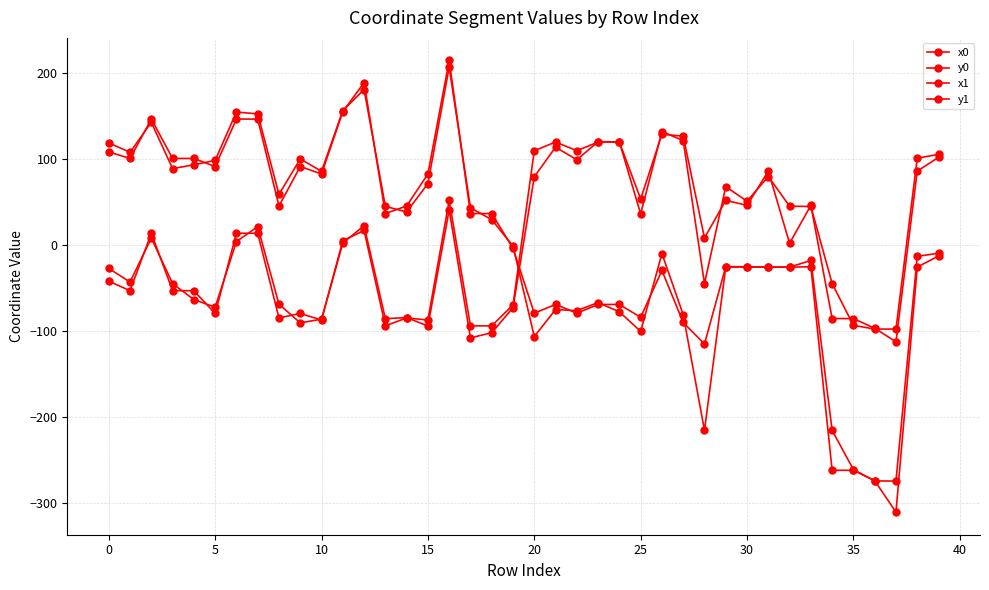

Reading right to left, what are all the values shown in this chart?

x0: -12.6	-25.6	-311.0	-274.4	-262.2	-262.2	-25.2	-25.6	-25.6	-25.2	-25.0	-115.1	-90.1	-29.5	-84.0	-69.1	-69.1	-79.2	-69.1	-79.2	-3.8	36.8	36.8	215.1	82.9	45.6	36.8	189.3	155.4	82.9	91.6	45.6	146.8	146.8	91.6	101.0	101.0	146.8	101.0	108.6
y0: 102.2	86.2	-112.5	-96.8	-85.5	-85.5	46.3	2.2	86.2	46.3	52.2	8.4	126.9	129.2	53.7	120.1	120.1	110.0	120.1	110.0	-69.6	-94.0	-94.0	52.0	-87.2	-84.7	-94.0	17.1	5.2	-87.2	-79.6	-84.7	13.8	13.8	-79.6	-53.0	-53.0	13.8	-53.0	-42.0
x1: -9.4	-13.0	-274.8	-274.6	-261.4	-215.7	-17.9	-25.6	-25.5	-25.5	-25.5	-215.7	-81.1	-9.7	-100.4	-77.6	-66.9	-76.3	-75.0	-106.4	-1.2	29.7	43.6	207.3	71.8	38.6	45.2	181.2	156.7	86.0	100.4	59.1	152.9	155.0	98.7	93.6	89.2	143.0	108.2	119.1
y1: 105.7	101.2	-97.8	-97.7	-93.4	-44.7	45.1	45.4	80.0	51.2	68.2	-44.7	121.8	132.3	36.4	120.2	120.6	99.4	114.2	79.7	-72.8	-102.0	-108.0	41.0	-94.2	-84.3	-85.7	22.7	2.4	-86.2	-90.5	-68.8	21.6	4.2	-72.3	-63.4	-44.8	8.3	-42.9	-27.1